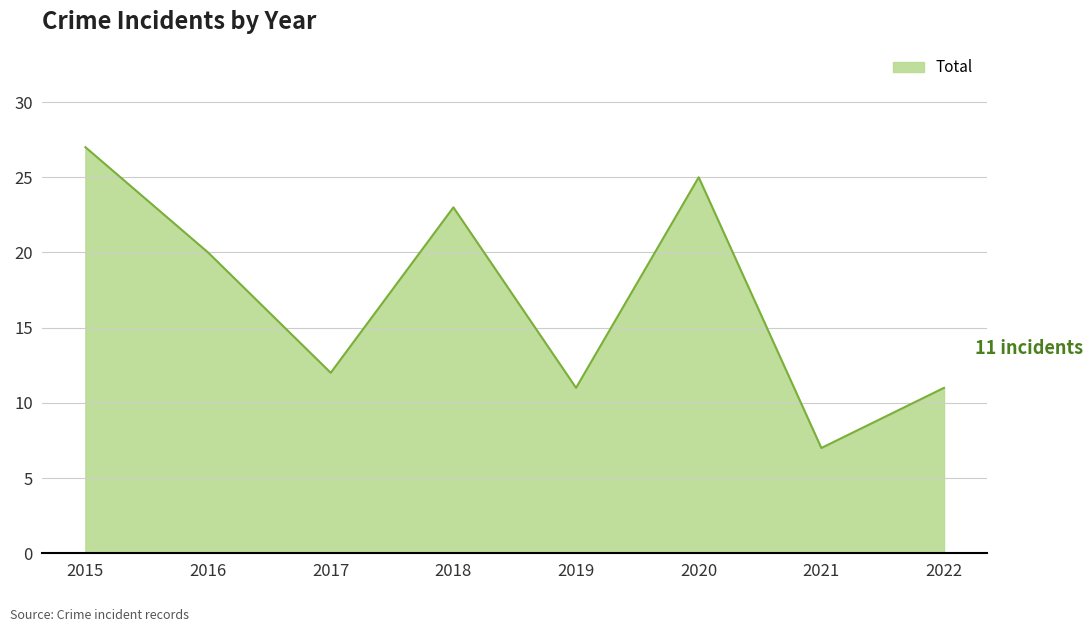

Reading left to right, what are all the values shown in this chart?

27	20	12	23	11	25	7	11